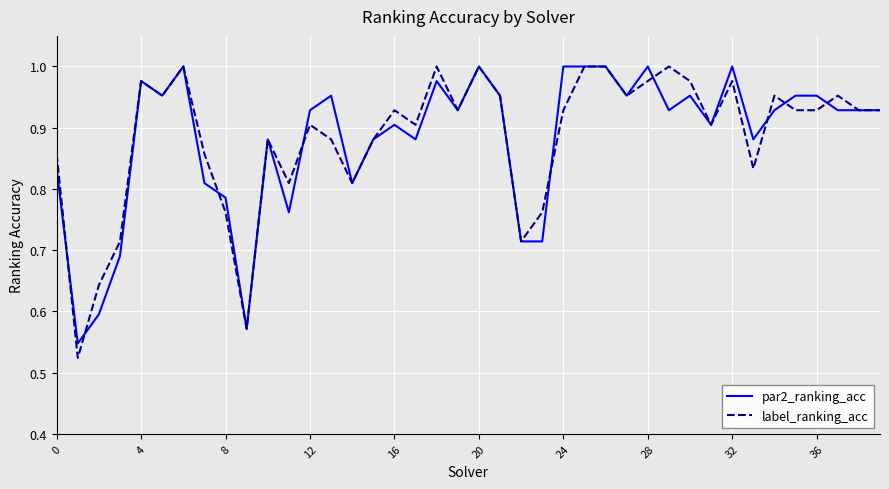

What are all the series names shown in the legend?

par2_ranking_acc, label_ranking_acc